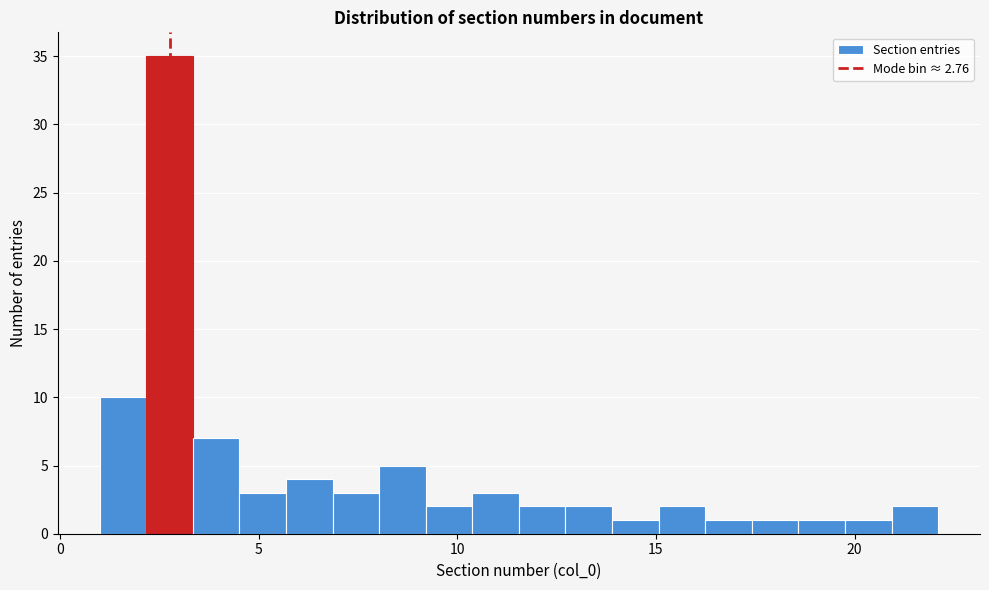

Read against the x-axis, roughly where is the centre of the tallest bar?

3.0